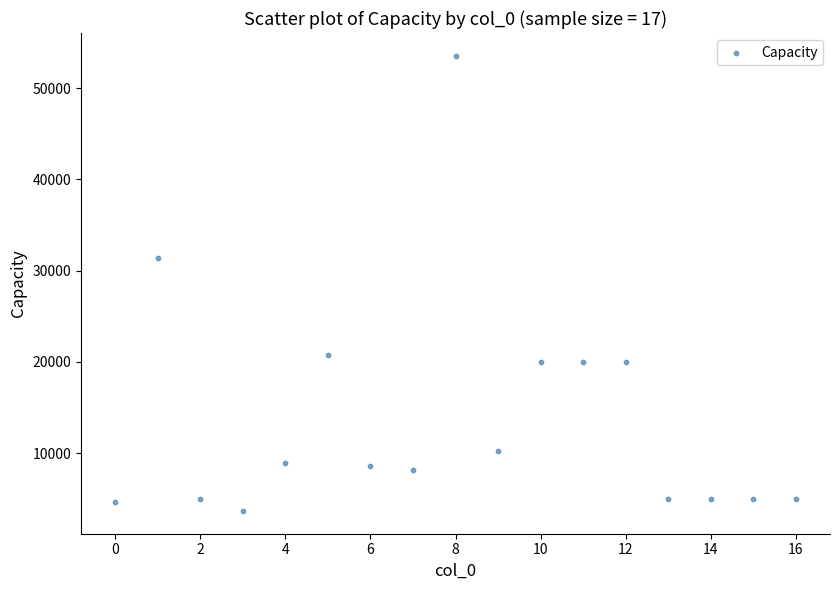

What is the range of Y values (max minus min)?

49902.6